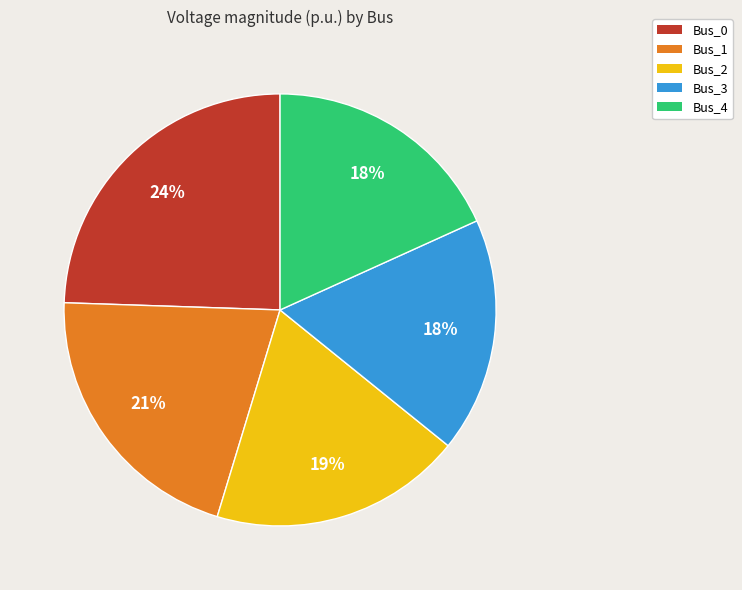

Is Bus_1 the majority of the pie?

No